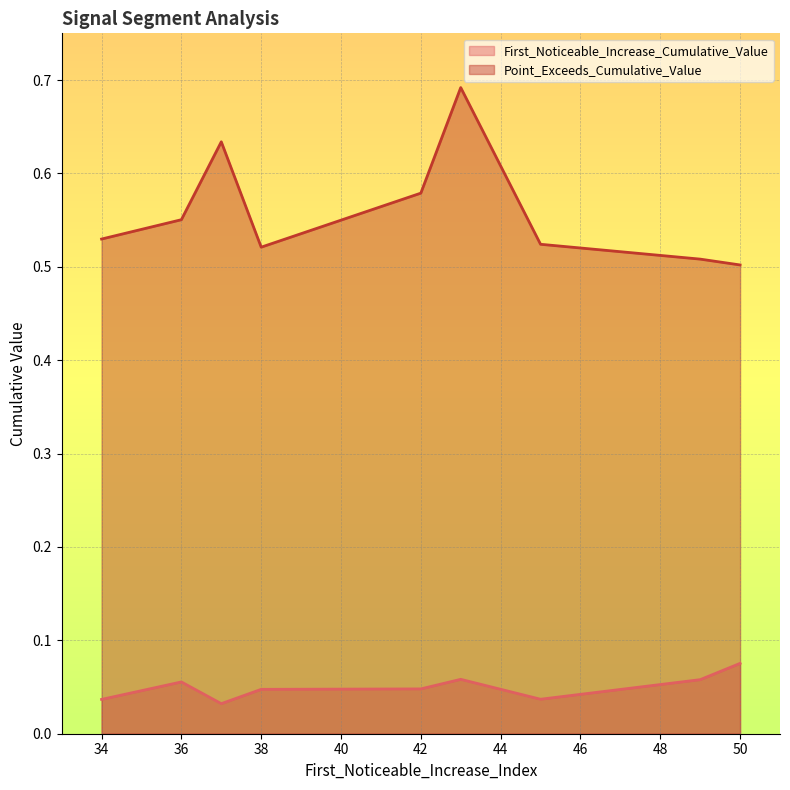

Where is the first local maximum for Point_Exceeds_Cumulative_Value?

36